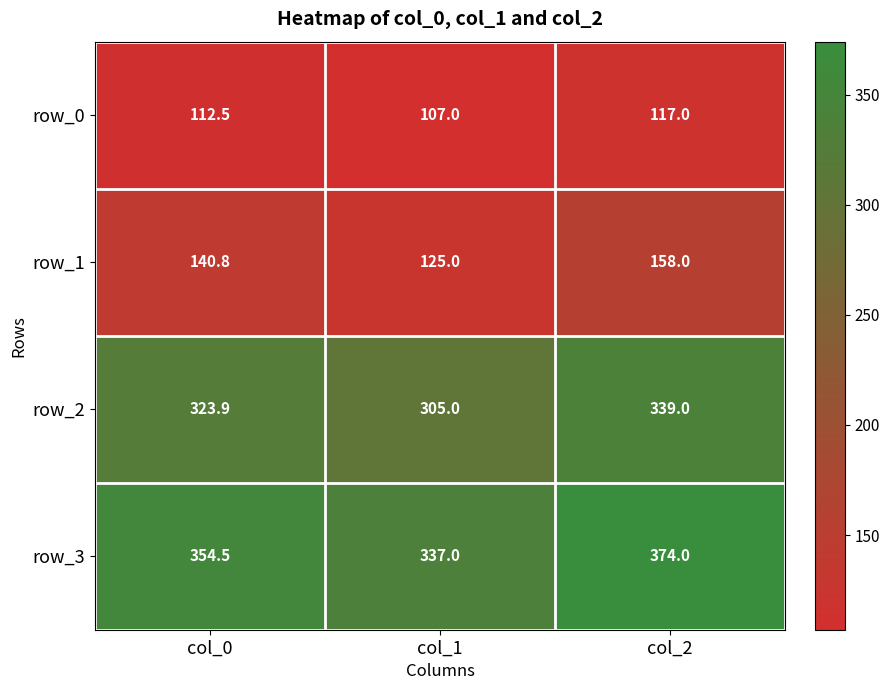

Which series has the largest total across all categories?

row_3